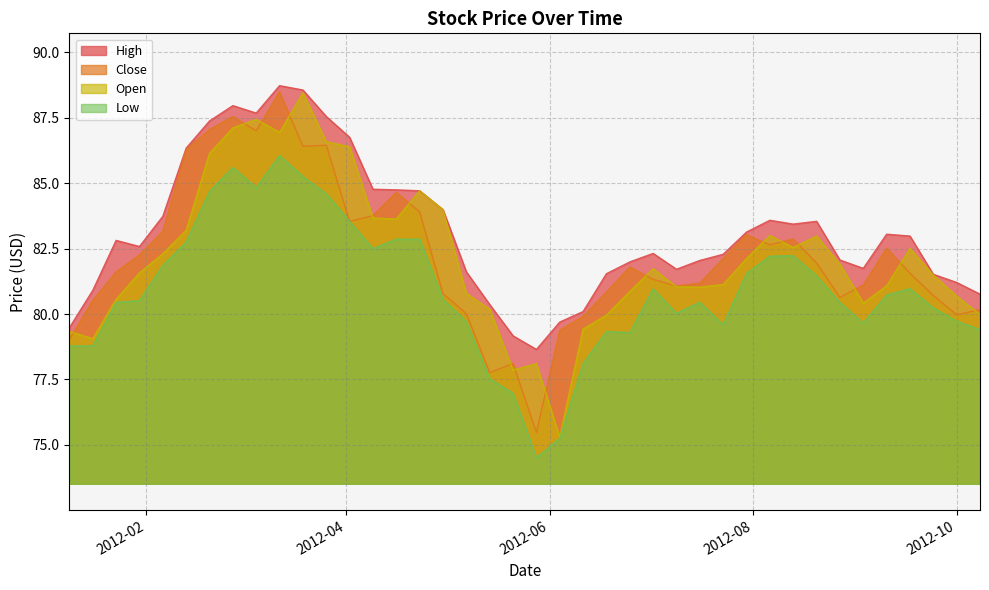

Where is the first local minimum for Low?

2012-03-05